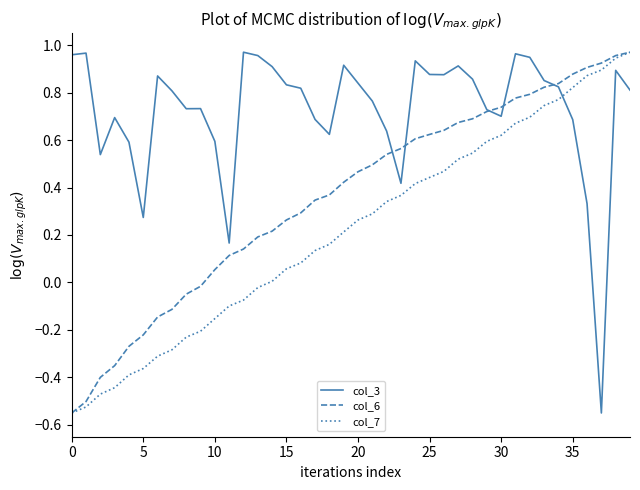

How many times do col_7 and col_3 cross each other?

1